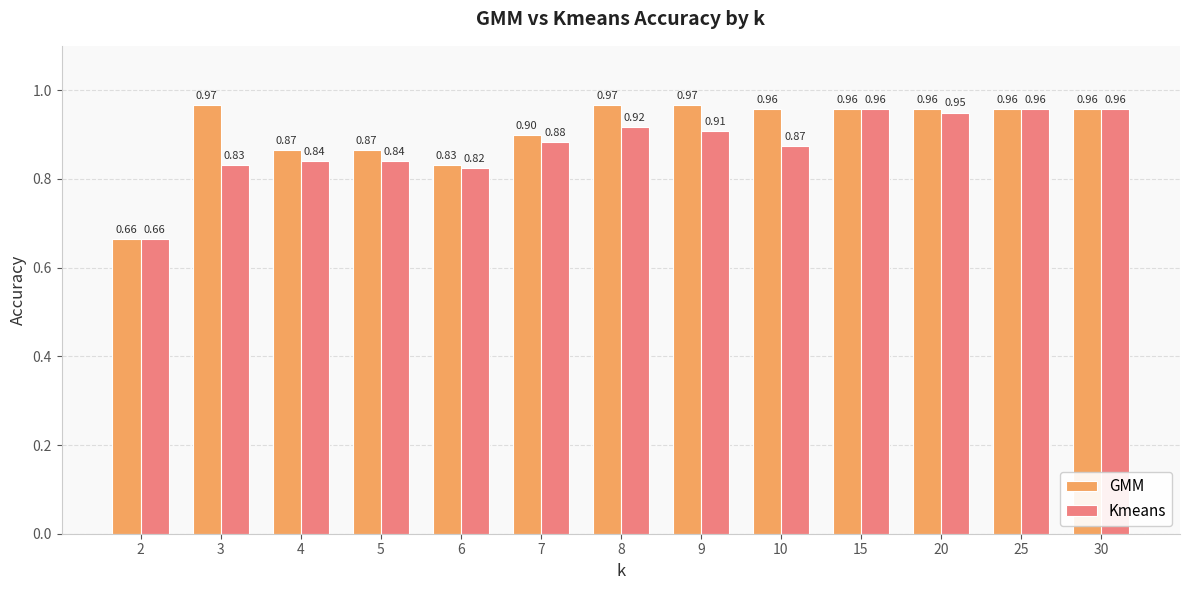

Which category has the lowest value in the Kmeans series?

2